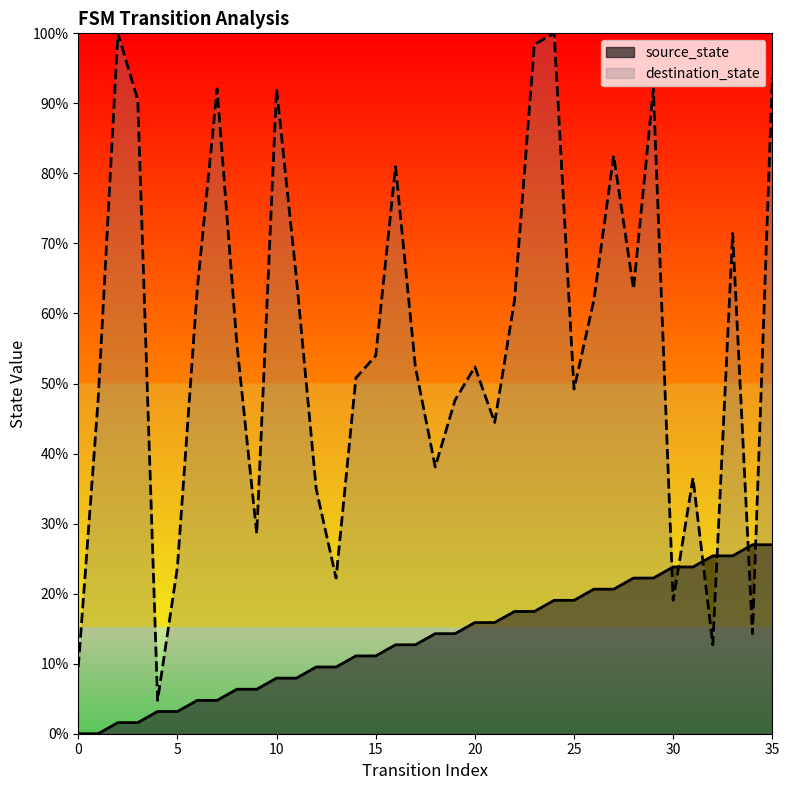

What is the total value across all series at 18?

52.4